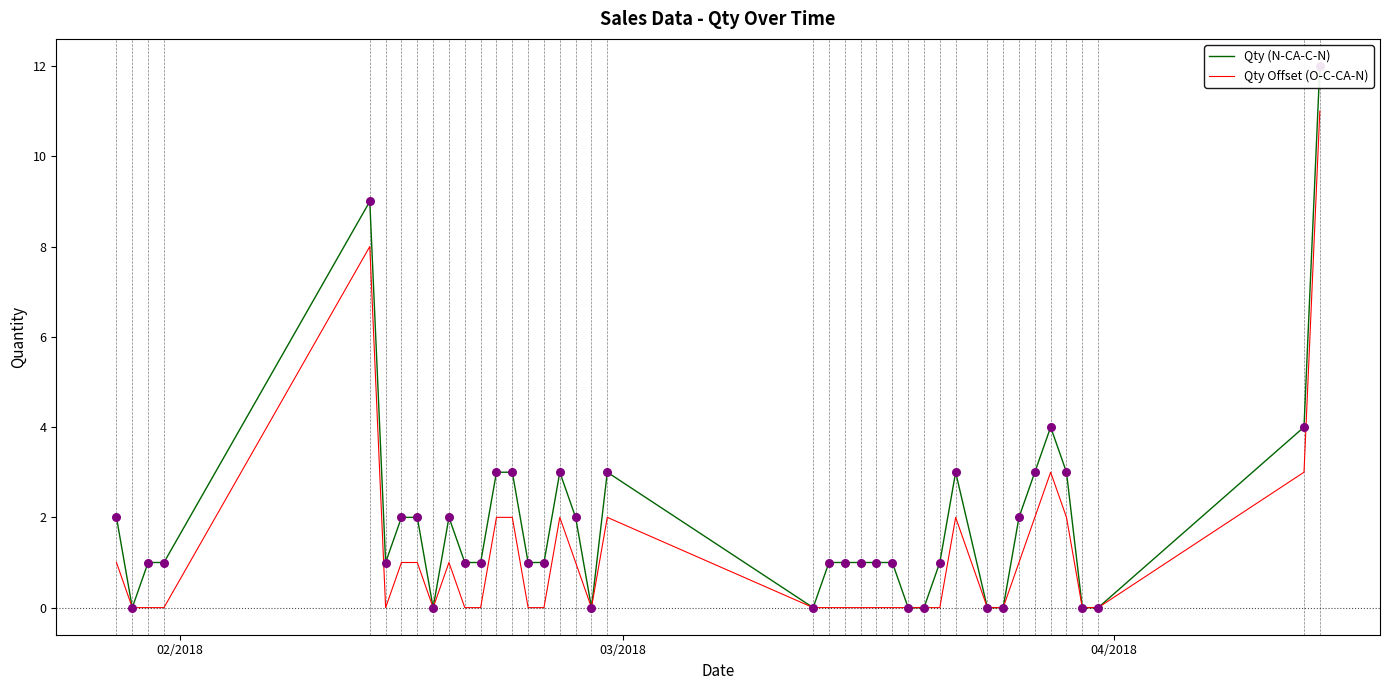

What is the highest value of the Qty Offset (O-C-CA-N) series?

11